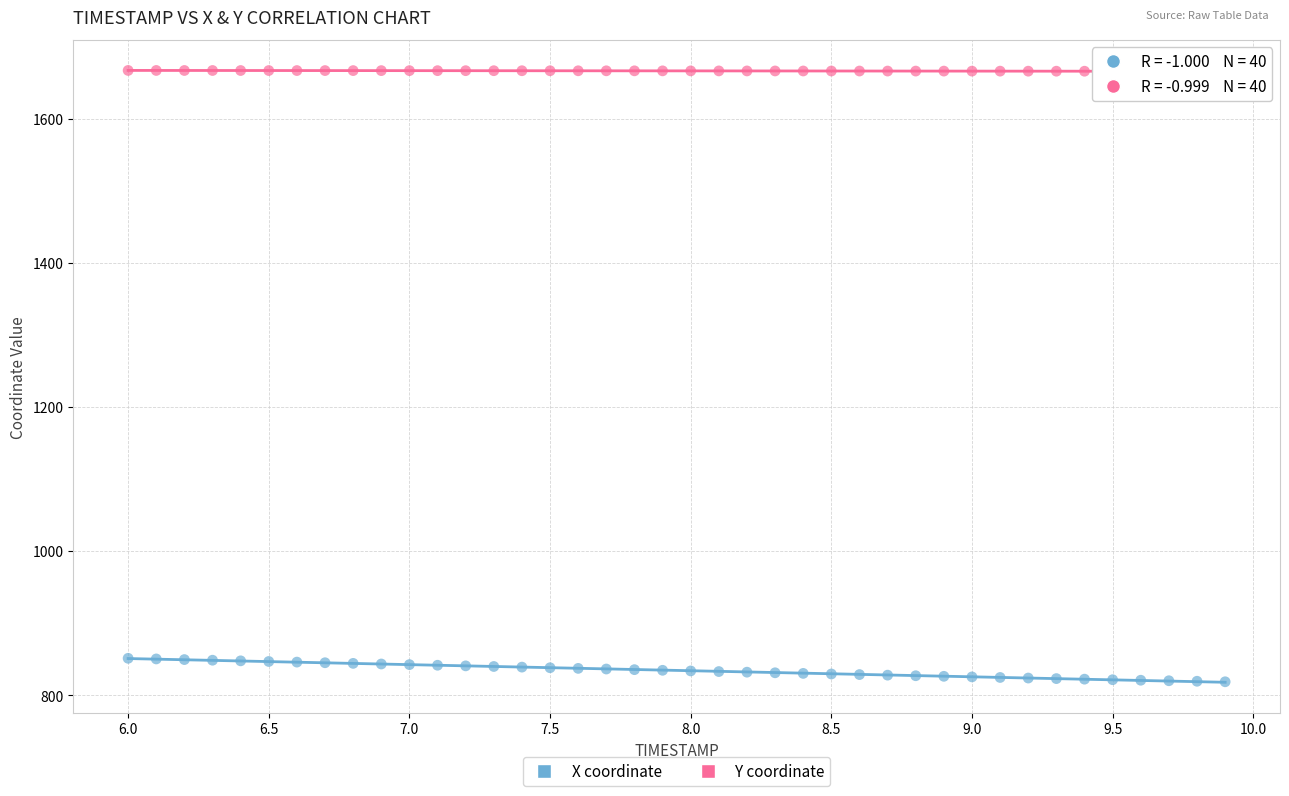

Which series reaches the maximum Y coordinate?

Y coordinate